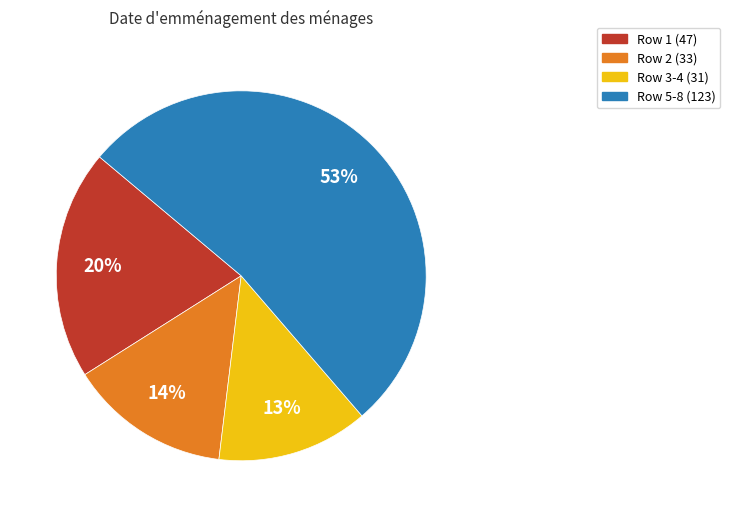

How many segments does this pie chart have?

4